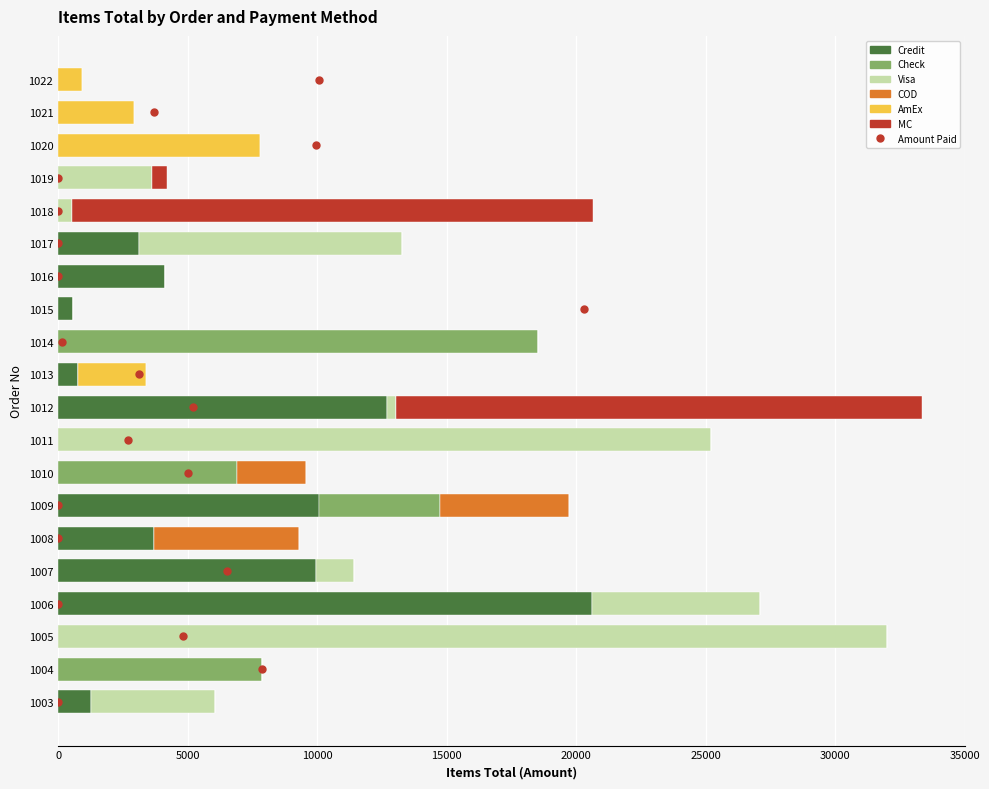

What is the total value across all series at 1020?

7807.0